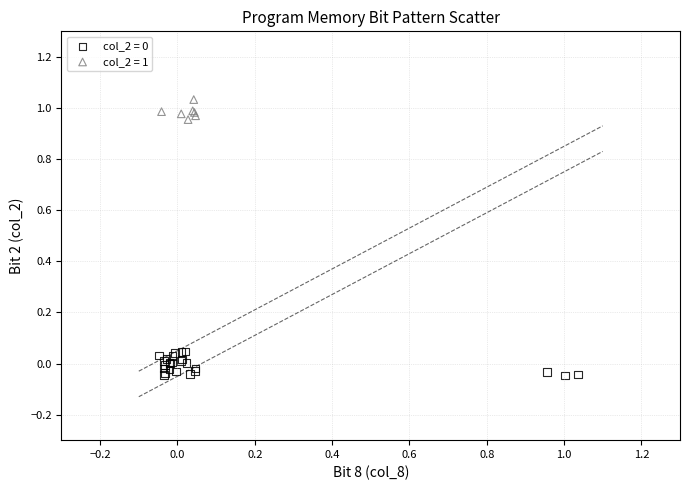

Which series contains the highest Y value?

col_2 = 1